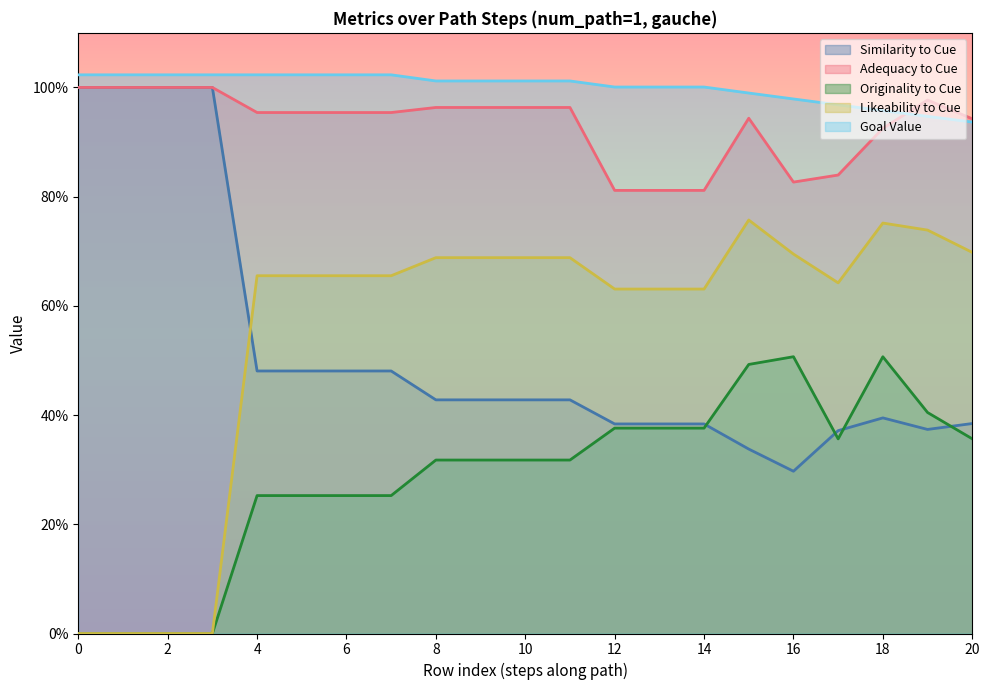

Is the value of originality_to_cue at 2 greater than the value of adequacy_to_cue at 5?

No